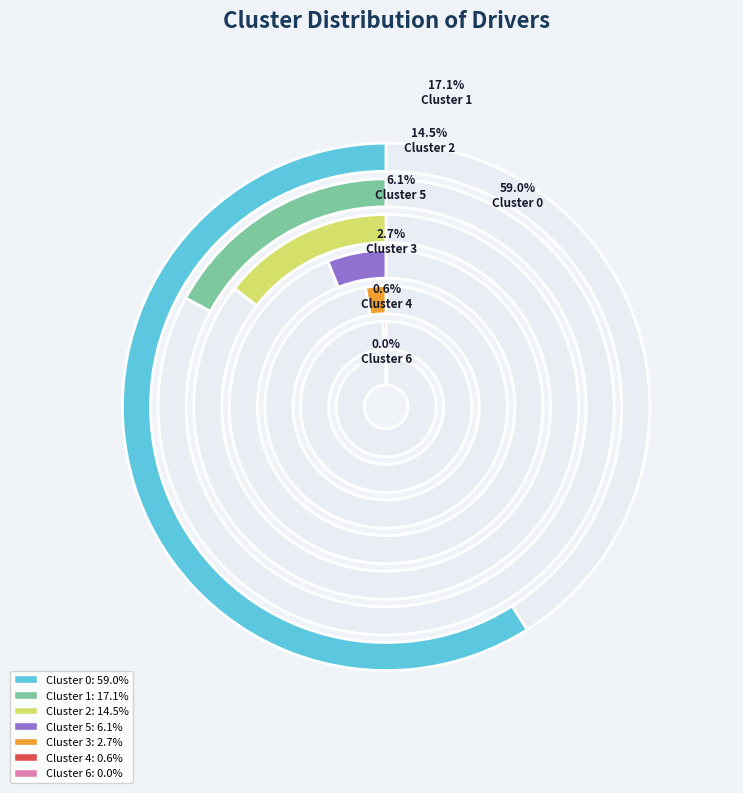

Rank the categories by value from lowest to highest.

Cluster 6, Cluster 4, Cluster 3, Cluster 5, Cluster 2, Cluster 1, Cluster 0